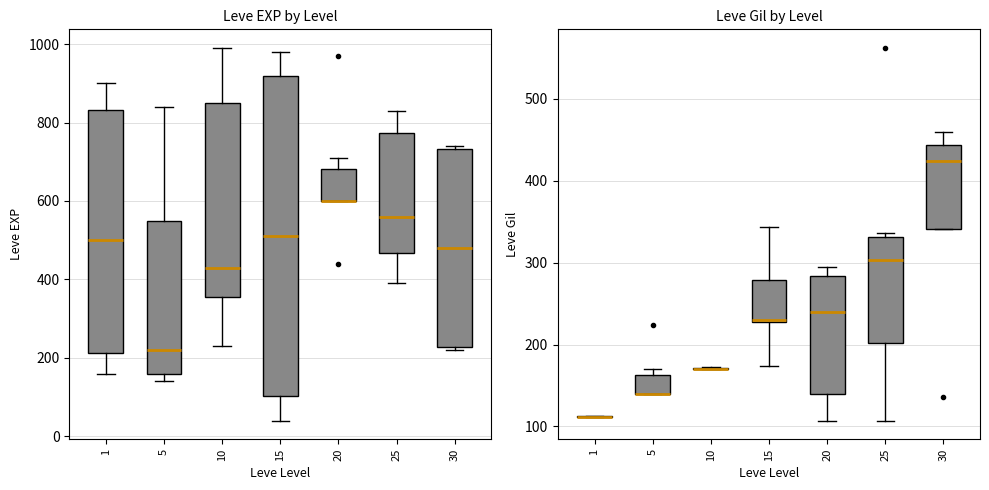

Which series has the largest total across all categories?

Leve EXP